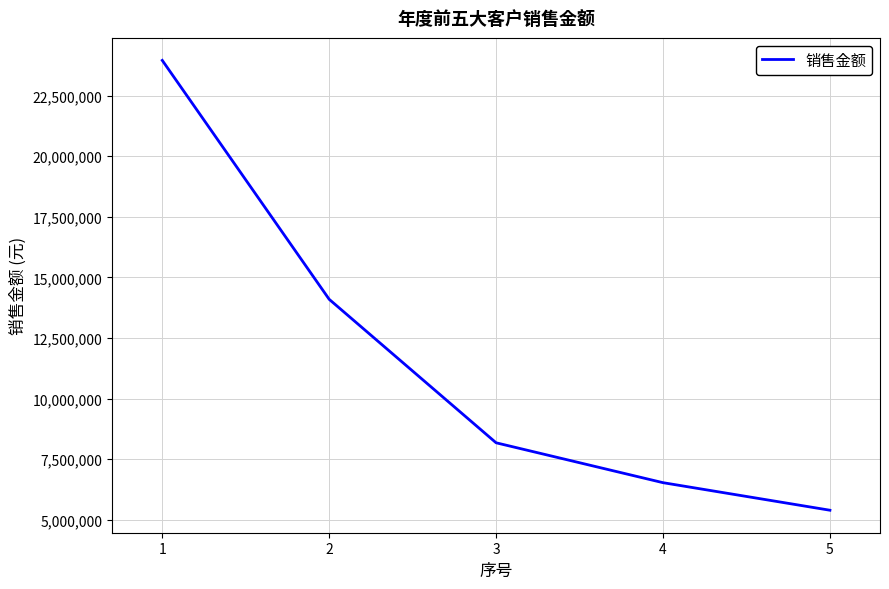

How many series are shown in this chart?

1